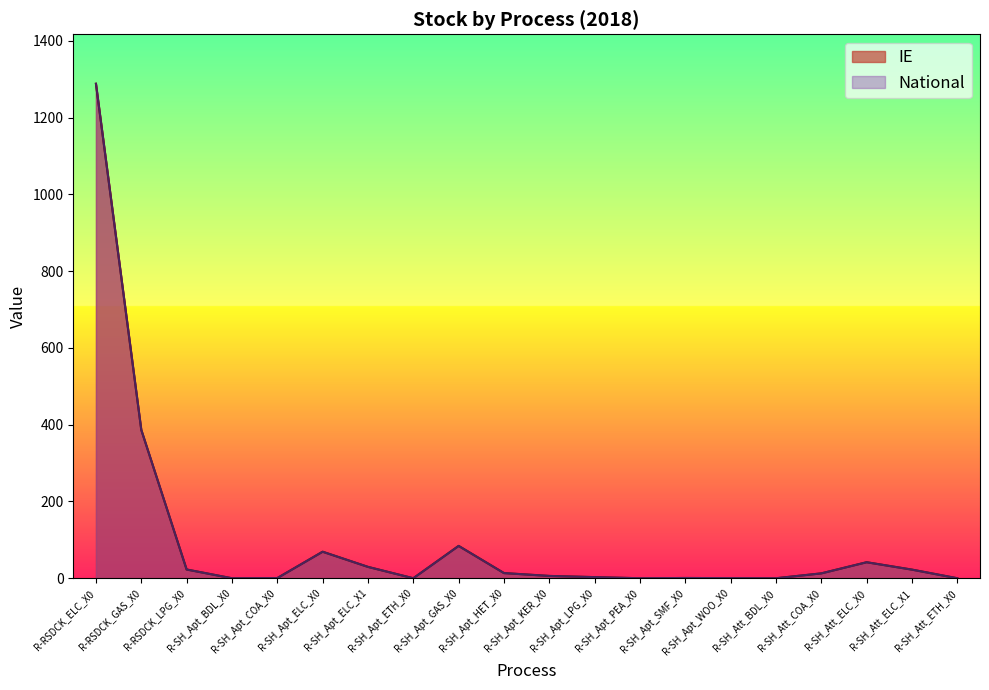

Which has a higher value, R-SH_Apt_ETH_X0 or R-SH_Att_BDL_X0?

R-SH_Att_BDL_X0